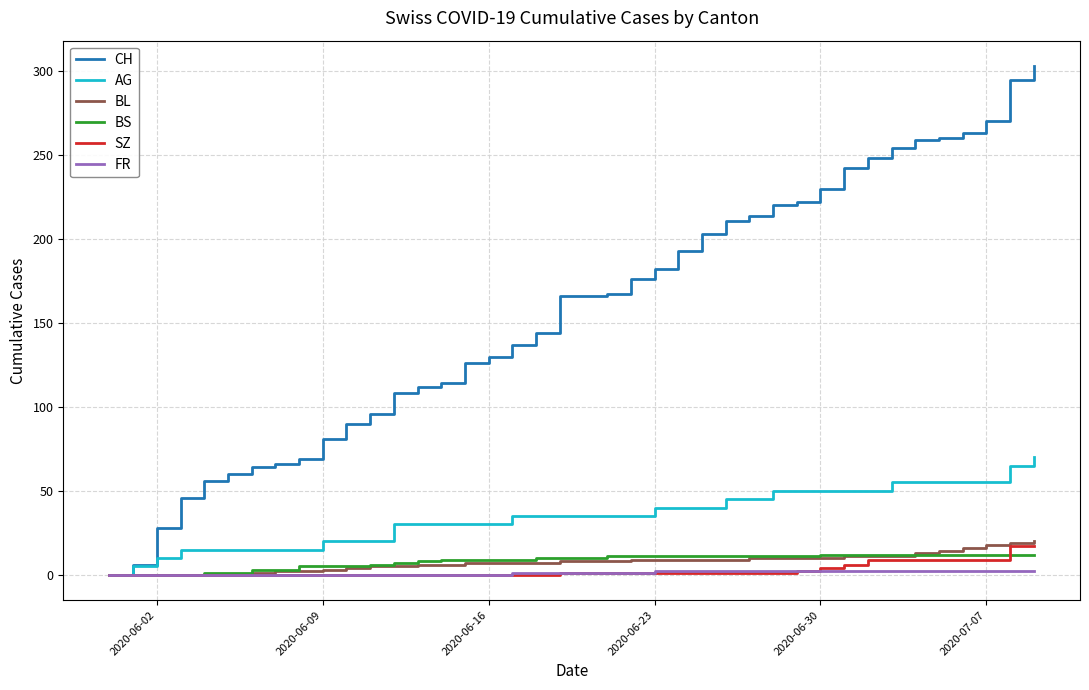

Which series has the largest range (max minus min)?

CH